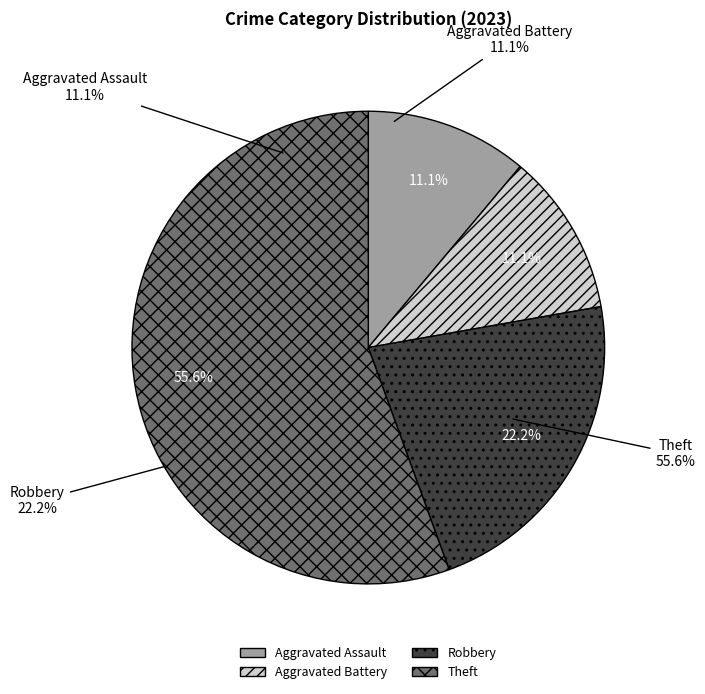

To the nearest percent, what percentage of the pie is Theft?

56%